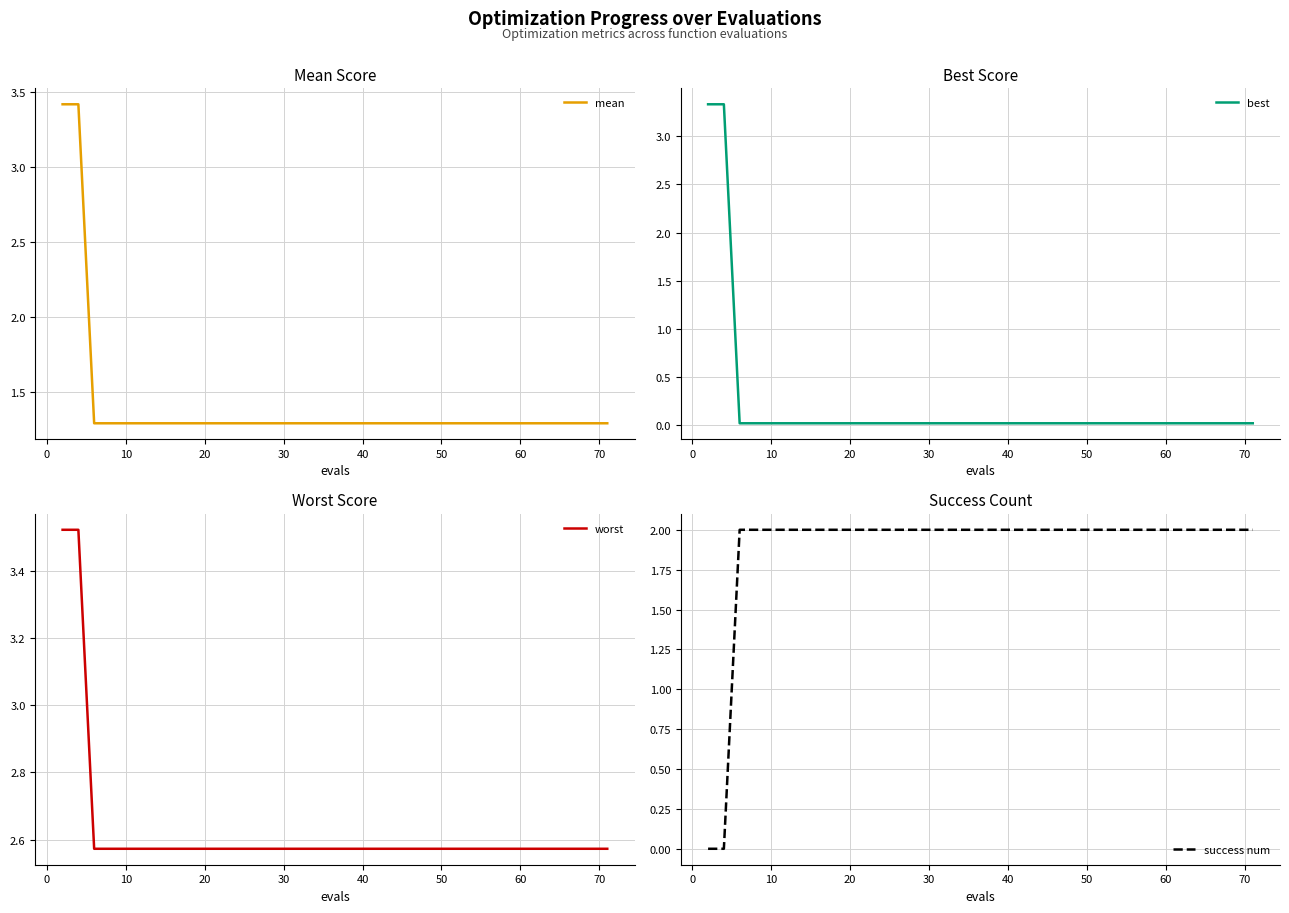

How many series are shown in this chart?

4